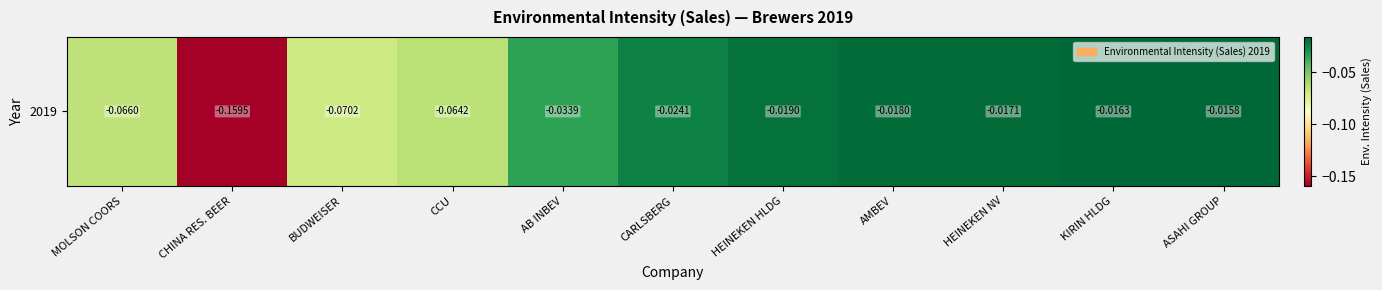

The chart shows a value of -0.1 at CHINA RES. BEER. True or false?

False